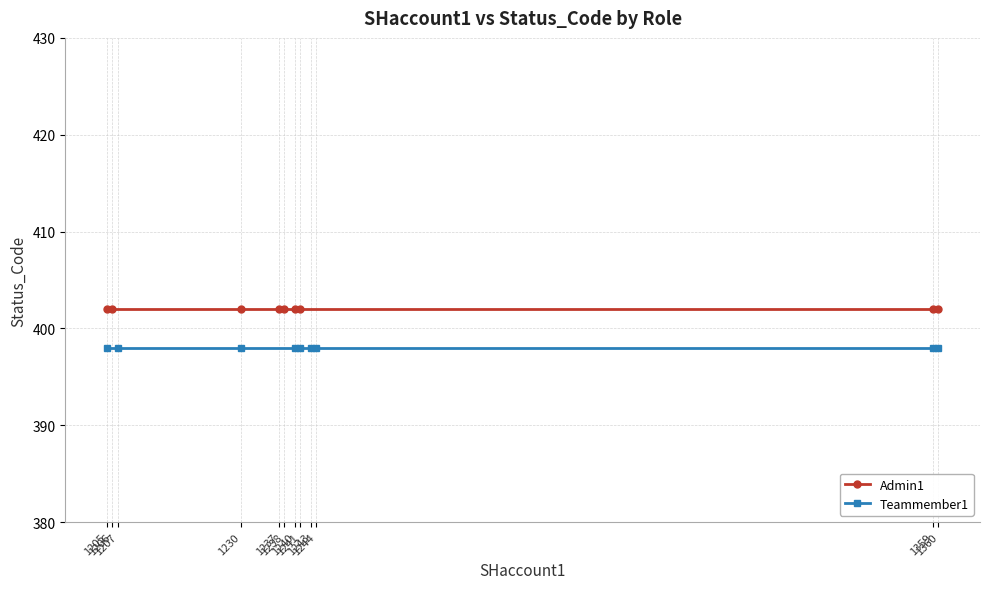

What is the value of the Teammember1 point at the 6th from the left?

398